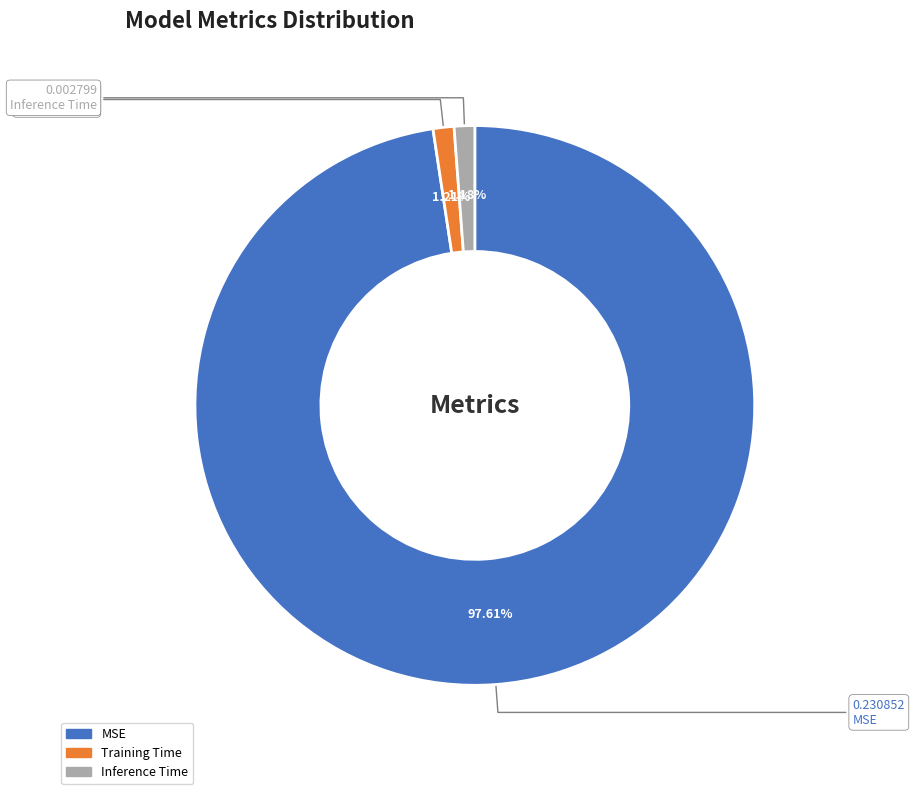

What is the largest slice in the pie chart?

MSE